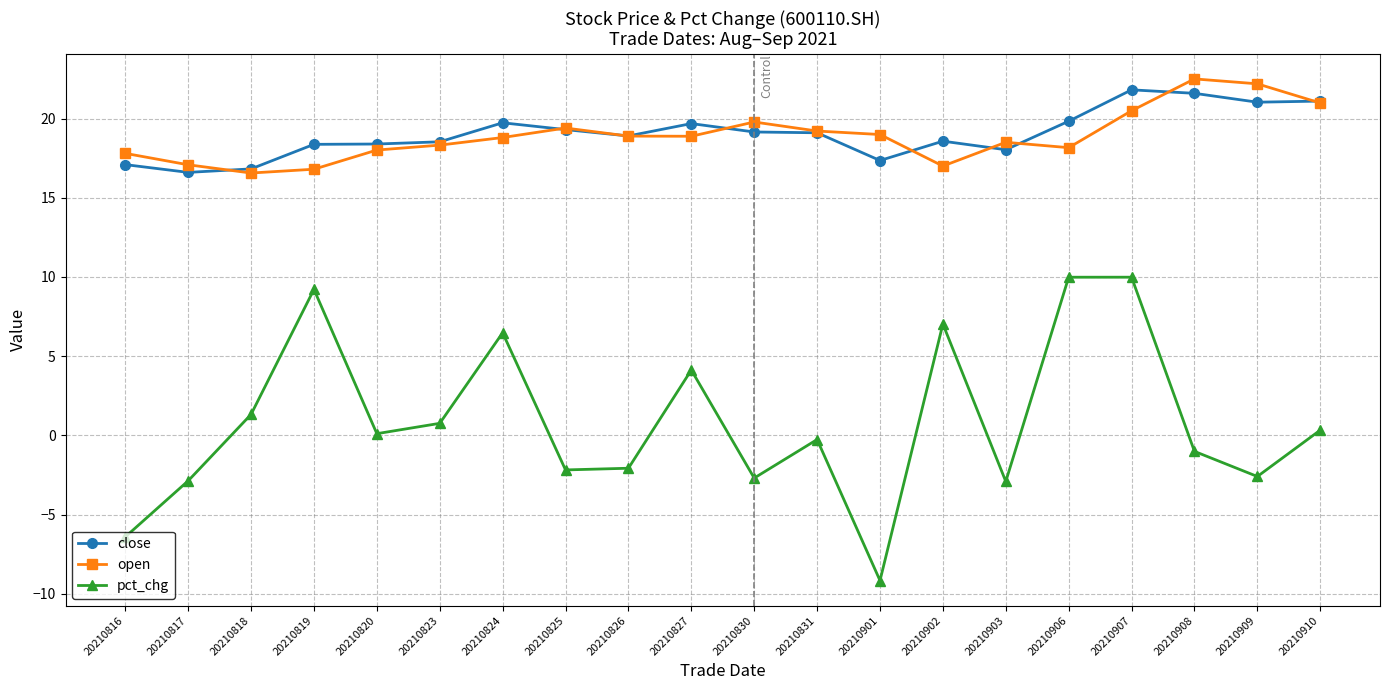

At how many categories does at least one series exceed 3?

20